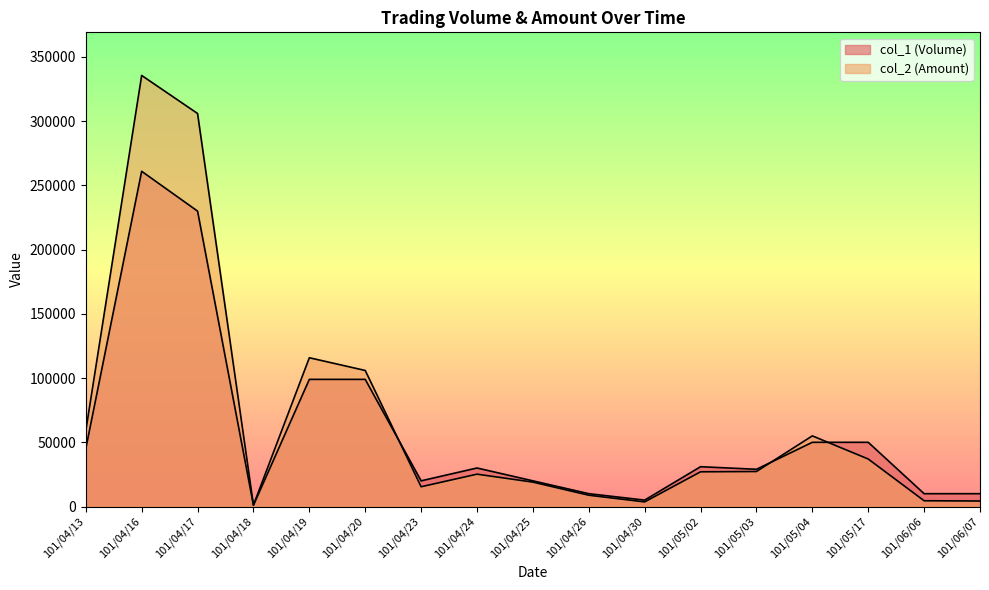

At which label is col_1 (Volume) closest to 131000?

101/04/19